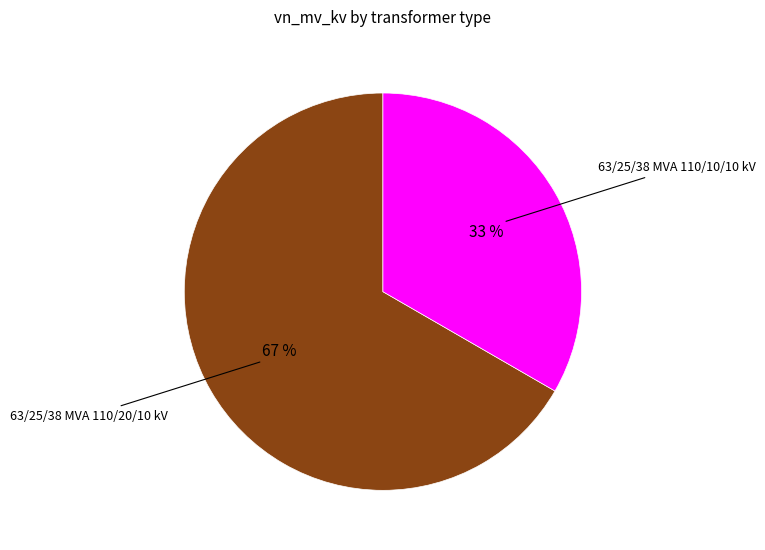

Which slice represents more than half of the pie?

63/25/38 MVA 110/20/10 kV